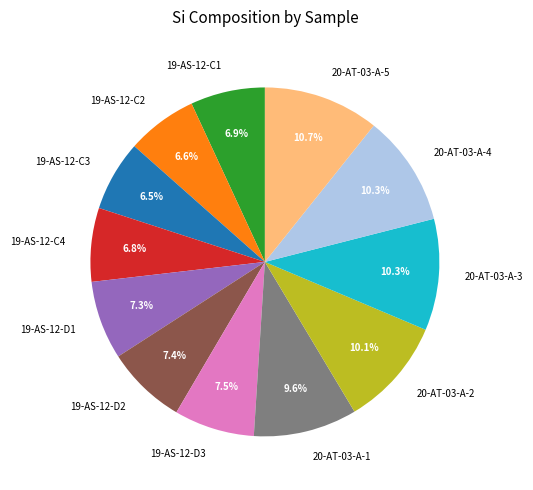

Does 20-AT-03-A-5 account for over 50% of the chart?

No